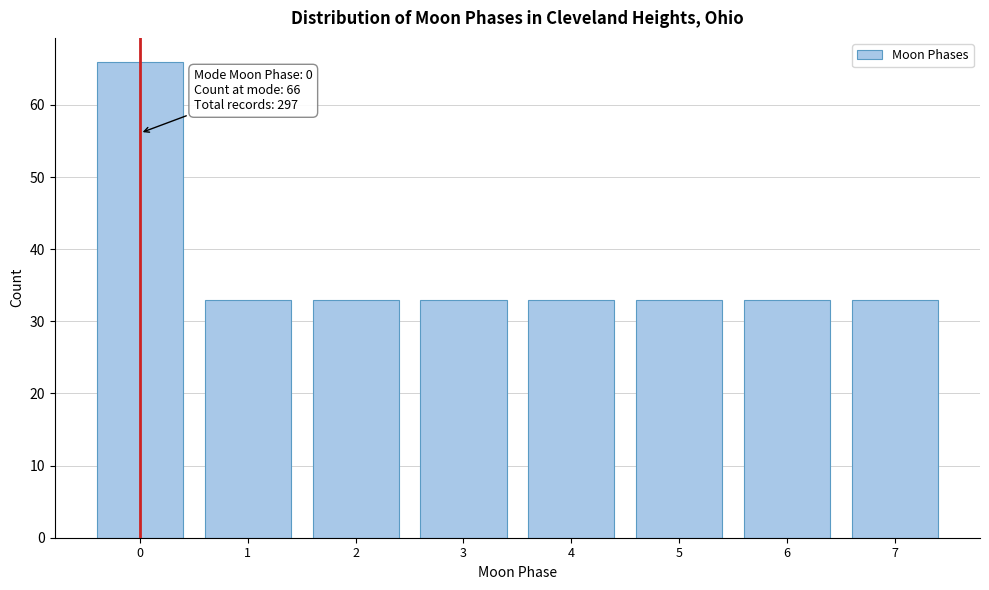

Reading left to right, list all the values displayed in this chart.

0=66	1=33	2=33	3=33	4=33	5=33	6=33	7=33